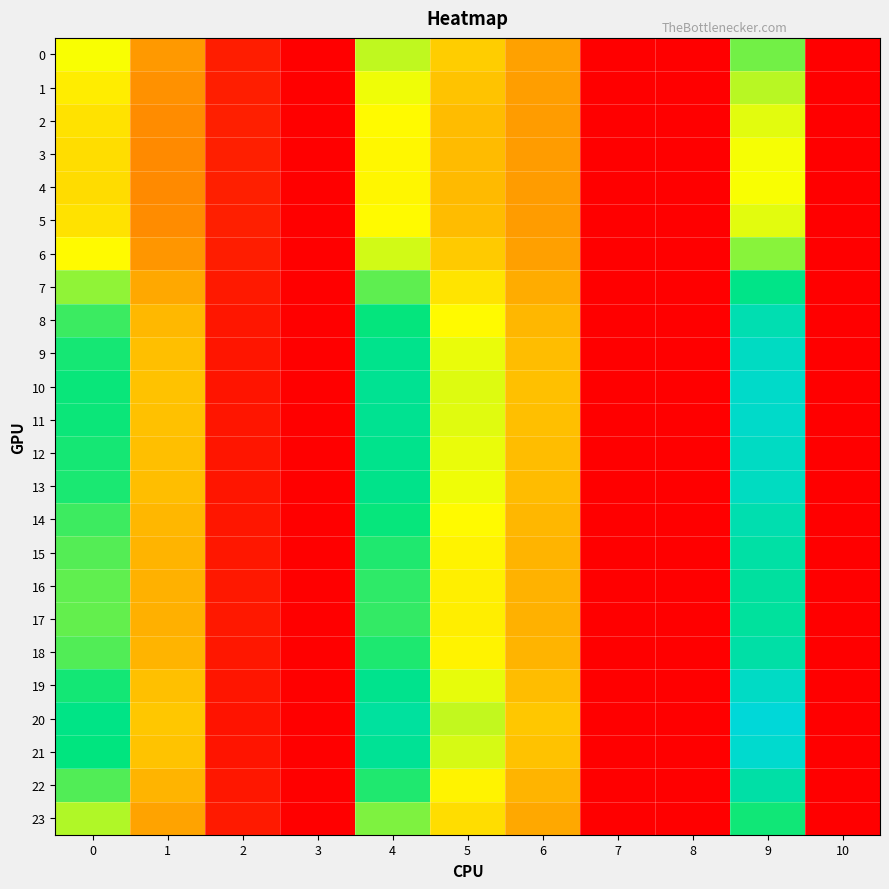

Which category has the highest value across all series?

9